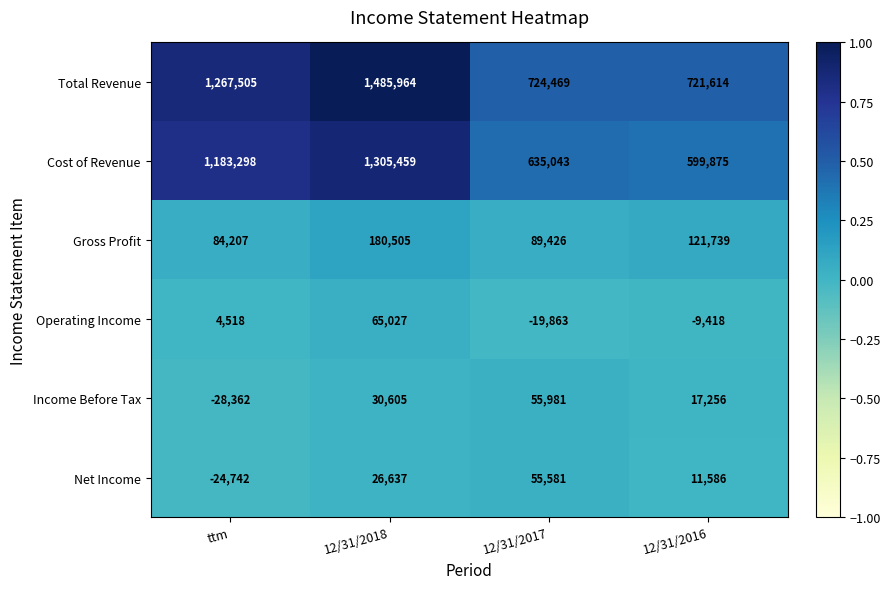

What is the greatest value displayed?

1485964